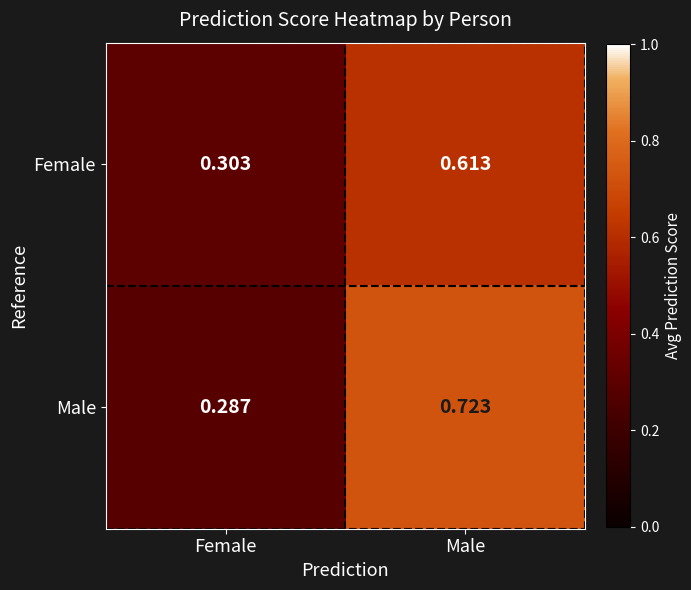

List the series in order of their peak value, lowest first.

Female, Male